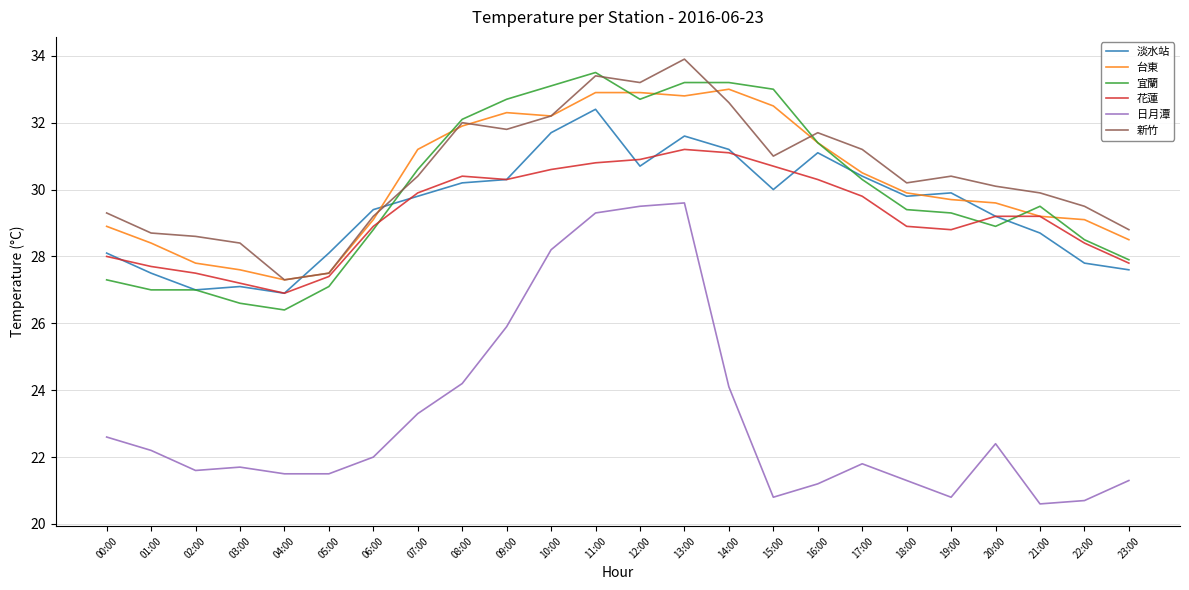

True or false: 日月潭 and 台東 intersect in this chart.

False